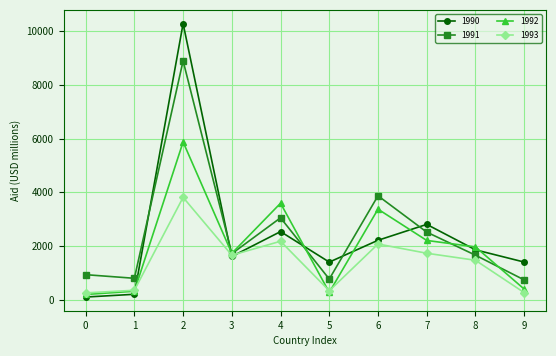

Is the value of 1990 at 1 greater than the value of 1992 at 4?

No